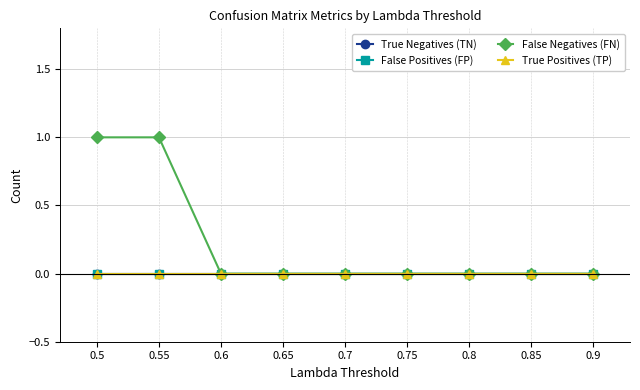

True or false: True Negatives (TN) has more than 2 points higher than both neighbors.

False